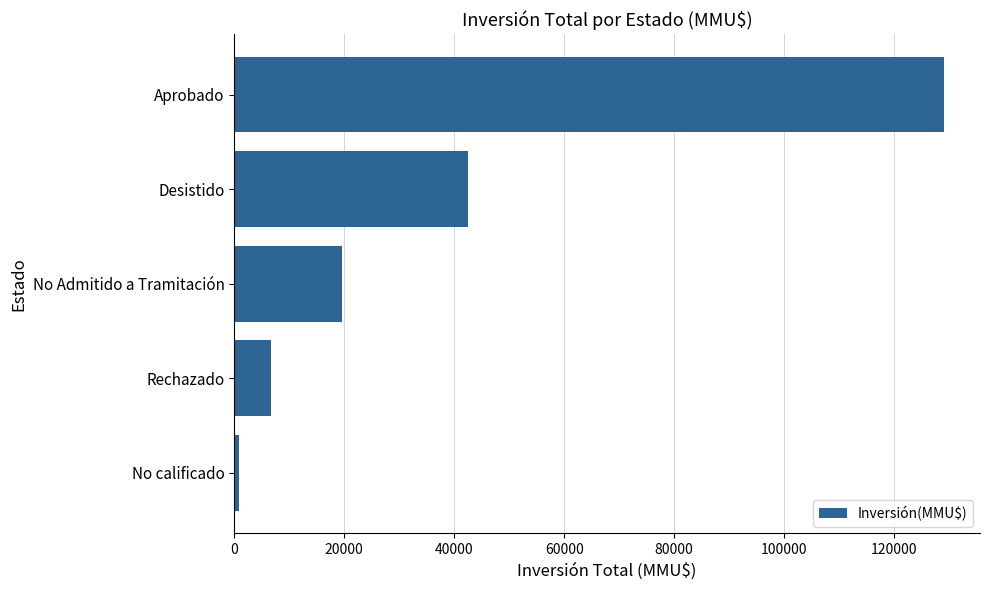

How many values are below 19652?

2